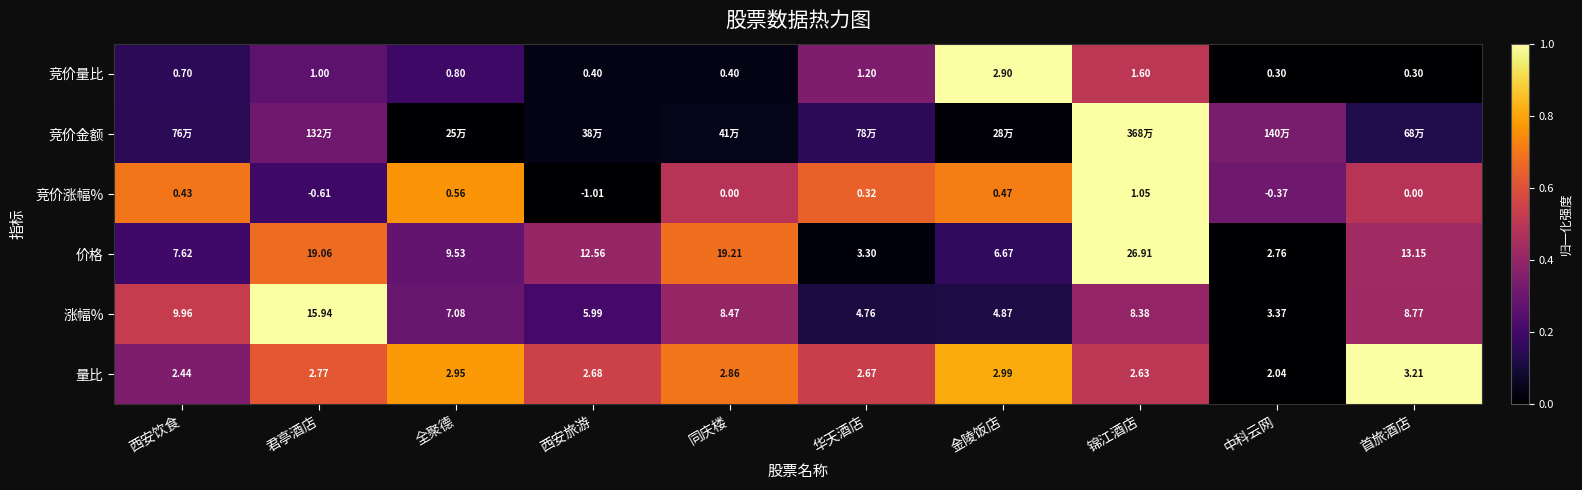

At which label is 价格 closest to 14?

首旅酒店